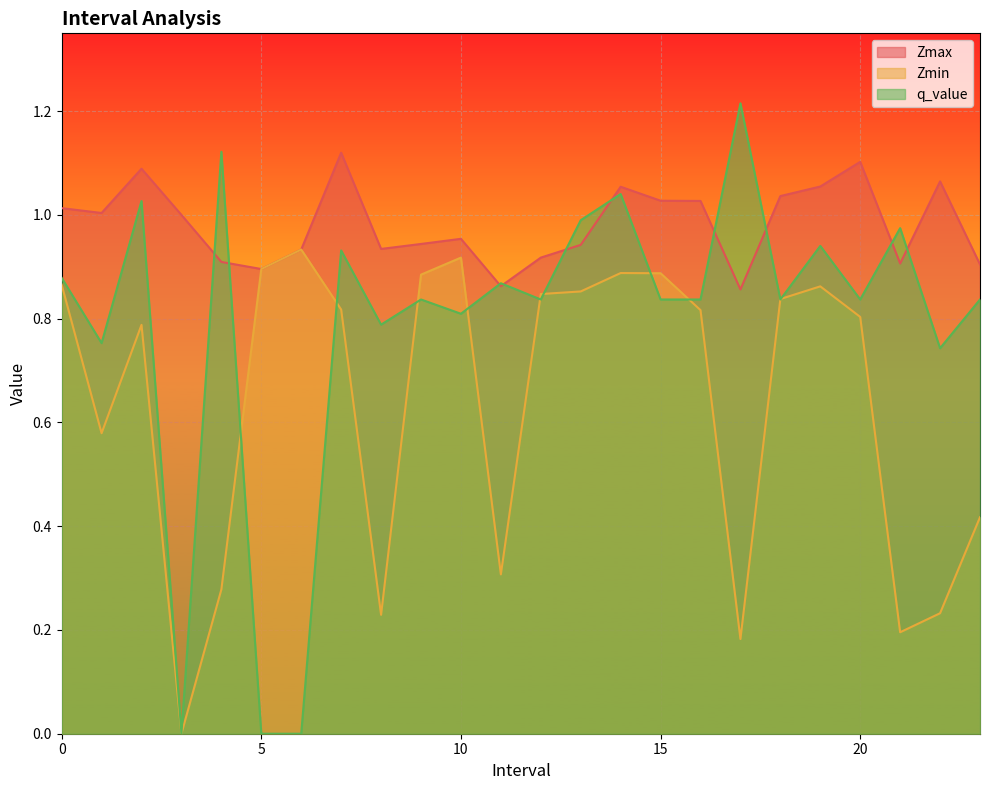

What is the difference between the q_value values at 16.0 and 4.0?

0.3